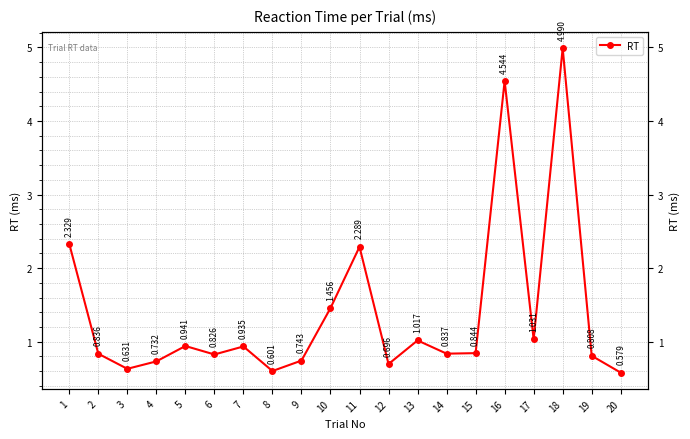

How many interior local valleys (lower than both neighbors) does the data have?

6